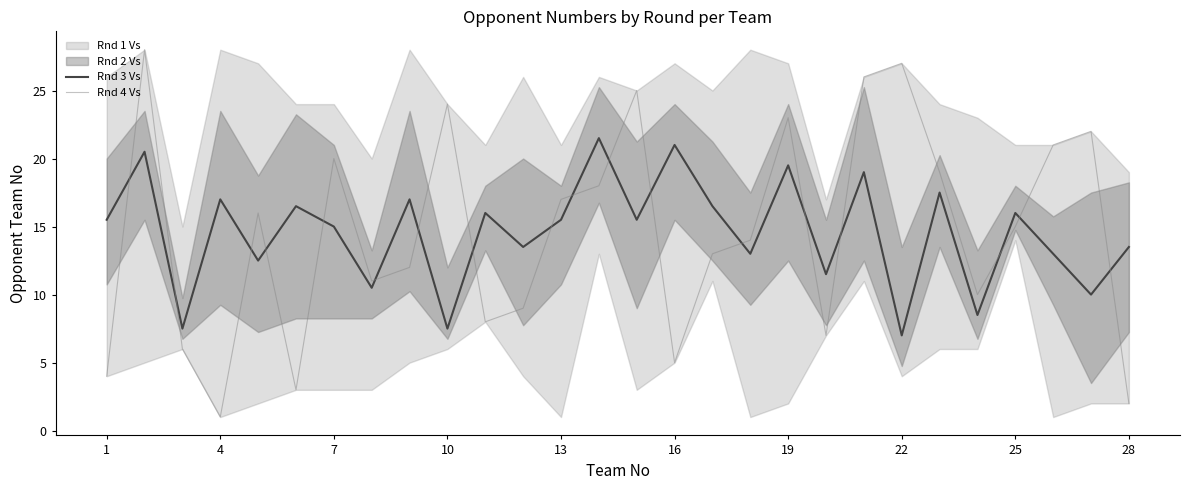

Which series ends up on top after the final intersection of Rnd 3 Vs and Rnd 4 Vs?

Rnd 3 Vs